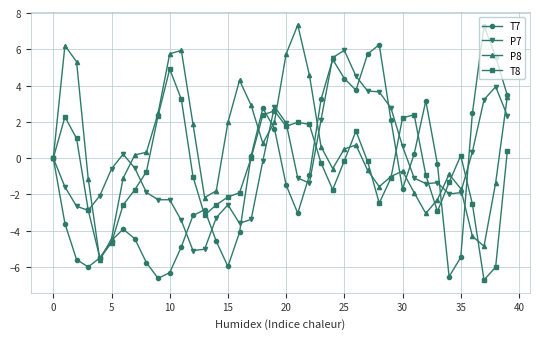

True or false: P7 and T7 cross at least once.

True